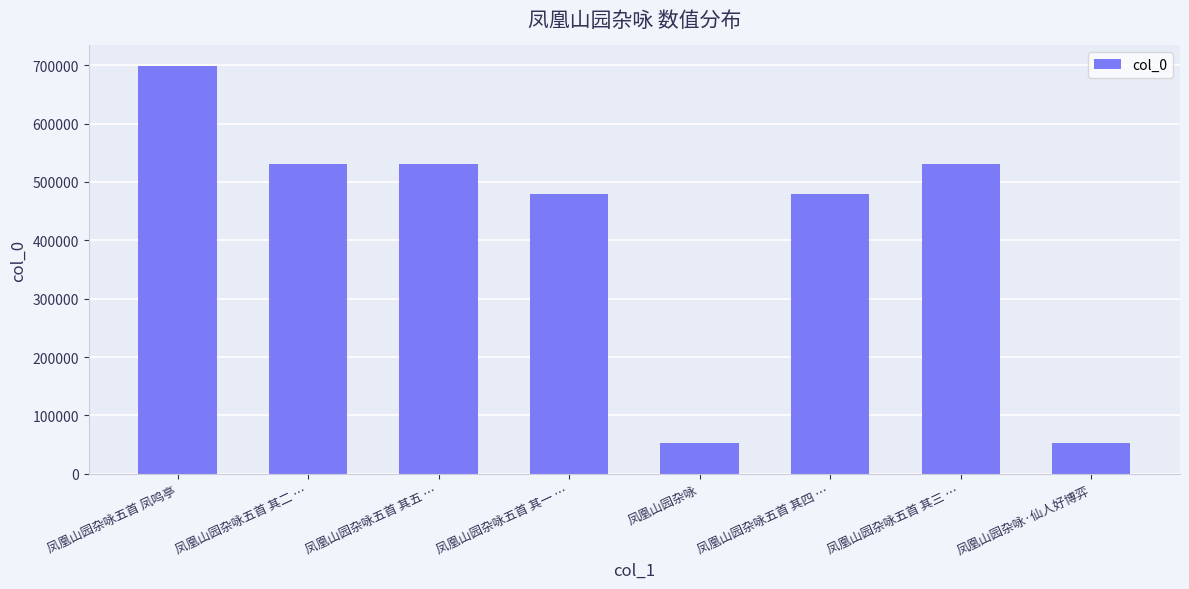

Which has a higher value, 凤凰山园杂咏五首 其三 … or 凤凰山园杂咏?

凤凰山园杂咏五首 其三 …